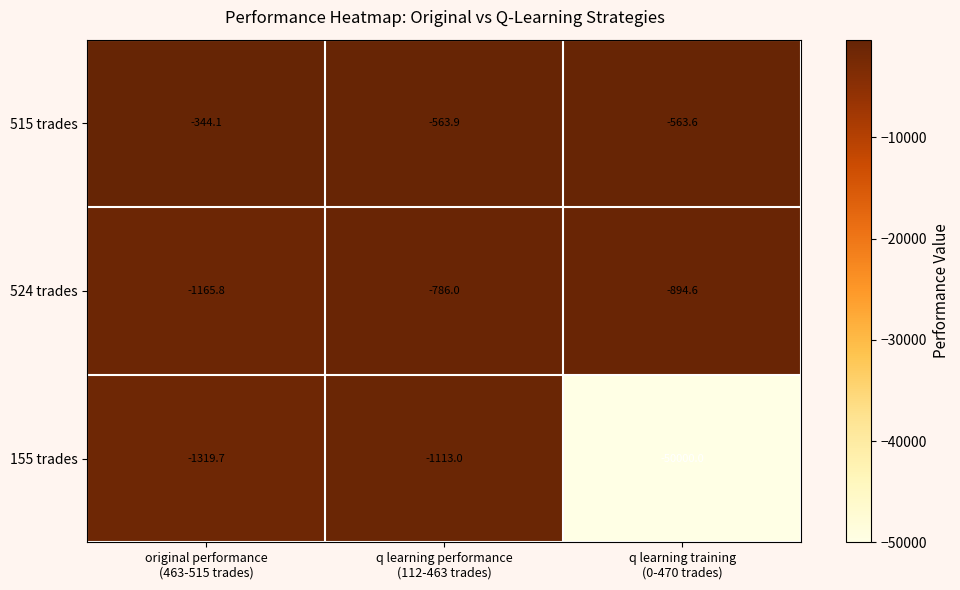

What is the sum of all 524 trades values?

-2846.4